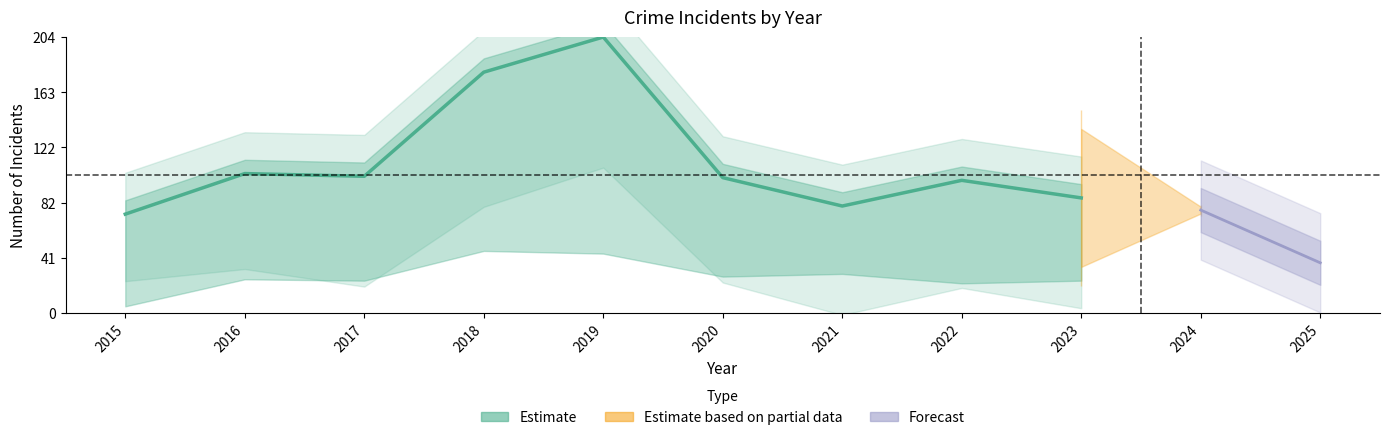

Reading left to right, list all the values displayed in this chart.

2015=0.4	2016=0.5	2017=0.5	2018=0.9	2019=1.0	2020=0.5	2021=0.4	2022=0.5	2023=0.4